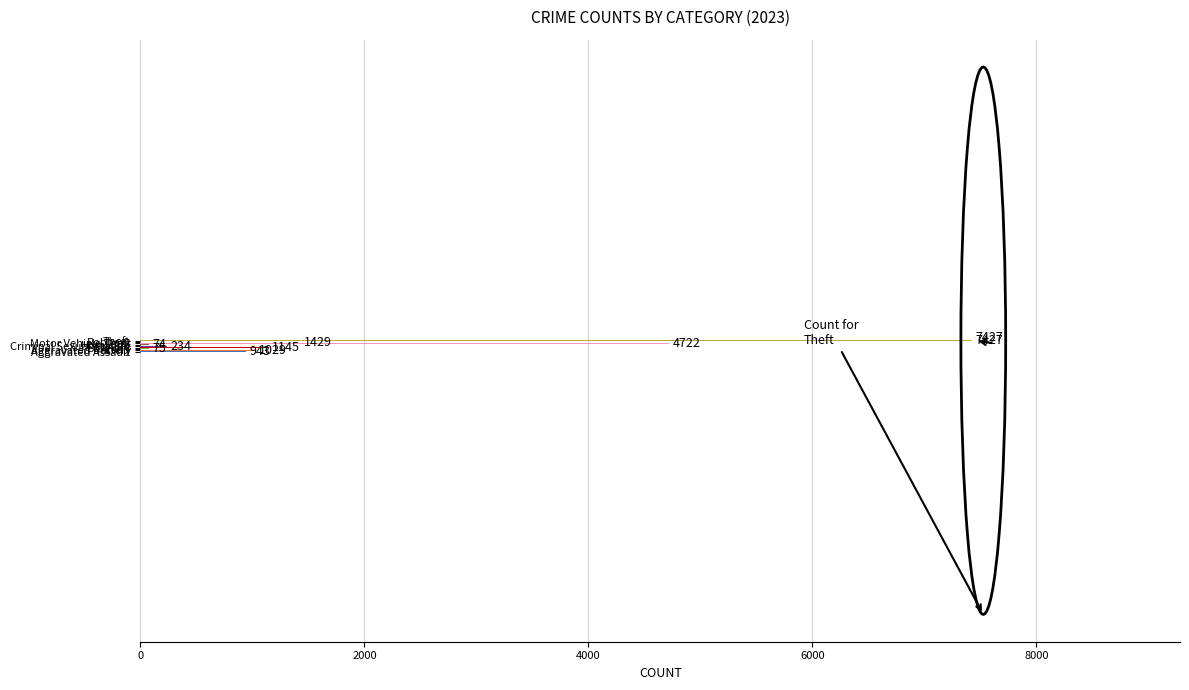

What is the average value?

1898